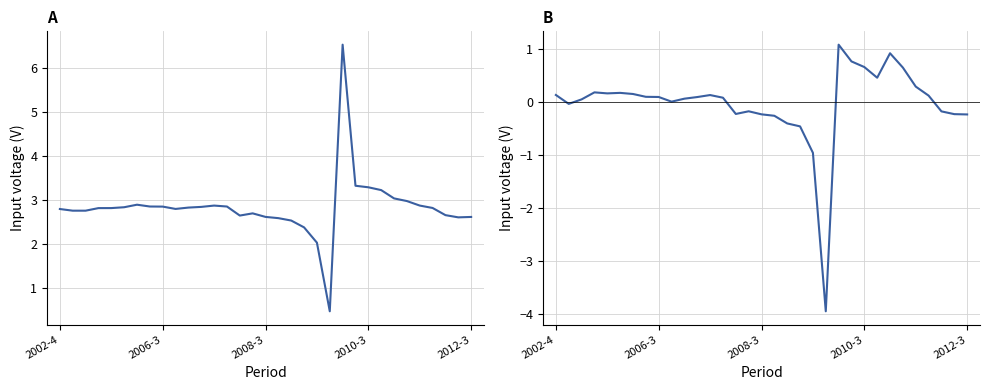

At which category does the chart reach its minimum across all series?

21